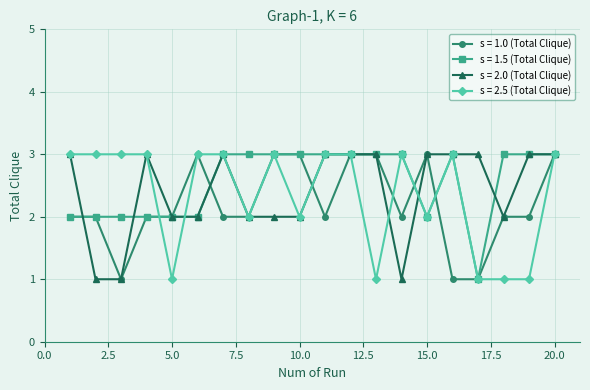

What is the difference between the maximum and minimum values in the s = 2.5 (Total Clique) series?

2